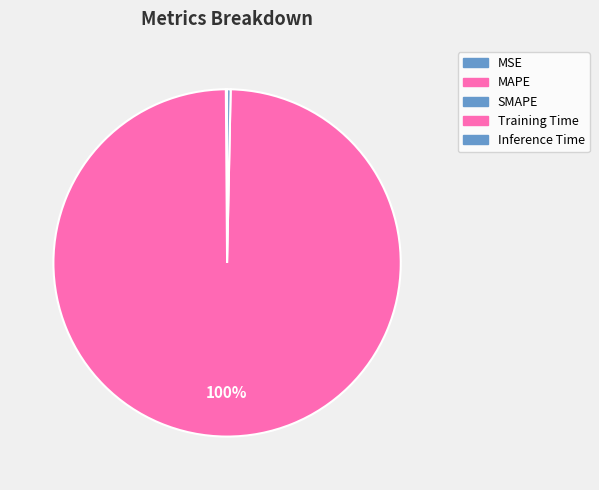

Rank the categories by value from lowest to highest.

MSE, MAPE, SMAPE, Inference Time, Training Time